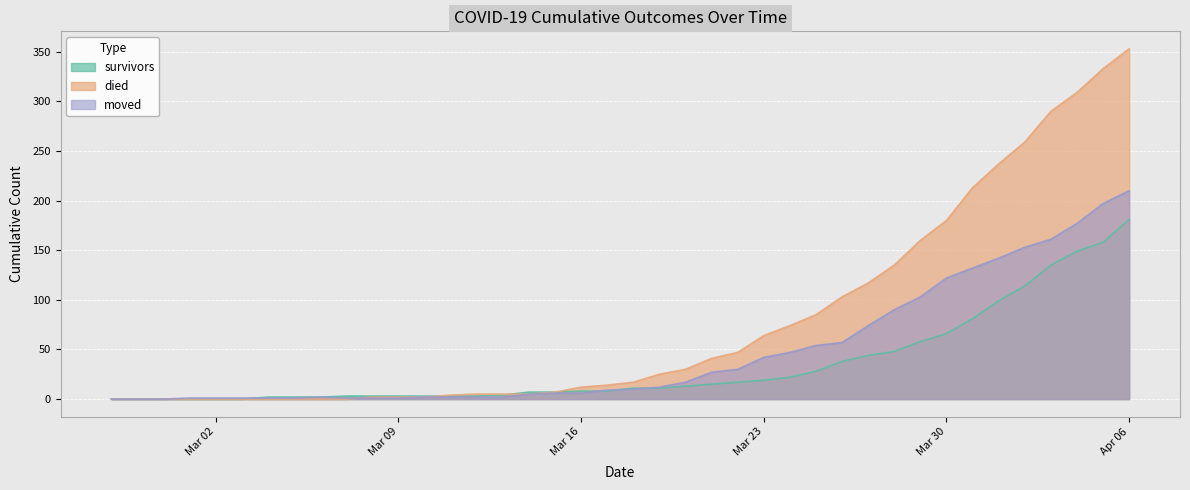

How many positive values does the moved series have?

37